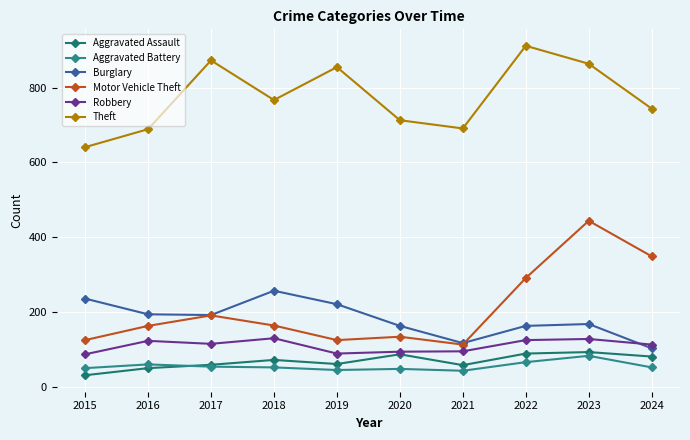

Reading left to right, what are all the values shown in this chart?

Aggravated Assault: 31	50	59	72	61	87	58	89	93	81
Aggravated Battery: 50	60	54	52	45	48	43	66	83	52
Burglary: 236	194	192	257	221	163	117	163	168	103
Motor Vehicle Theft: 125	163	191	164	125	134	113	291	444	349
Robbery: 87	123	115	130	89	94	95	125	128	113
Theft: 641	689	873	767	855	713	691	912	864	744